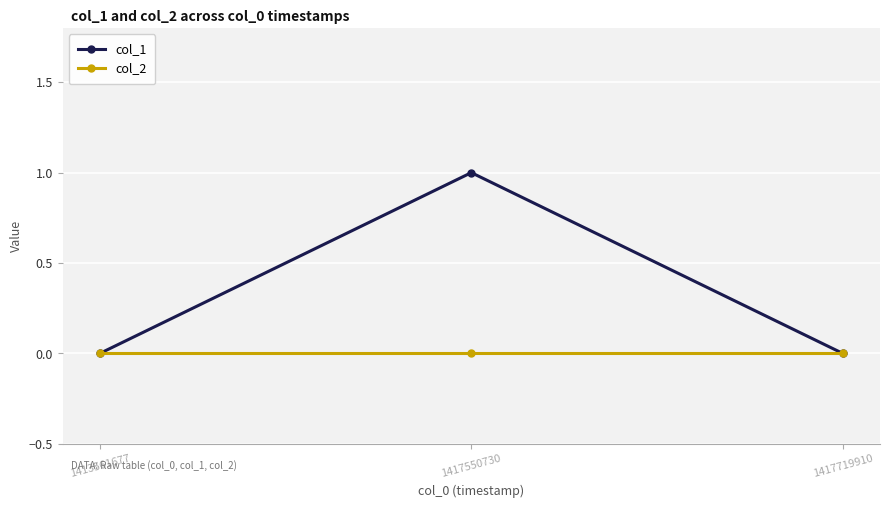

Reading left to right, what are all the values shown in this chart?

col_1: 0	1	0
col_2: 0	0	0